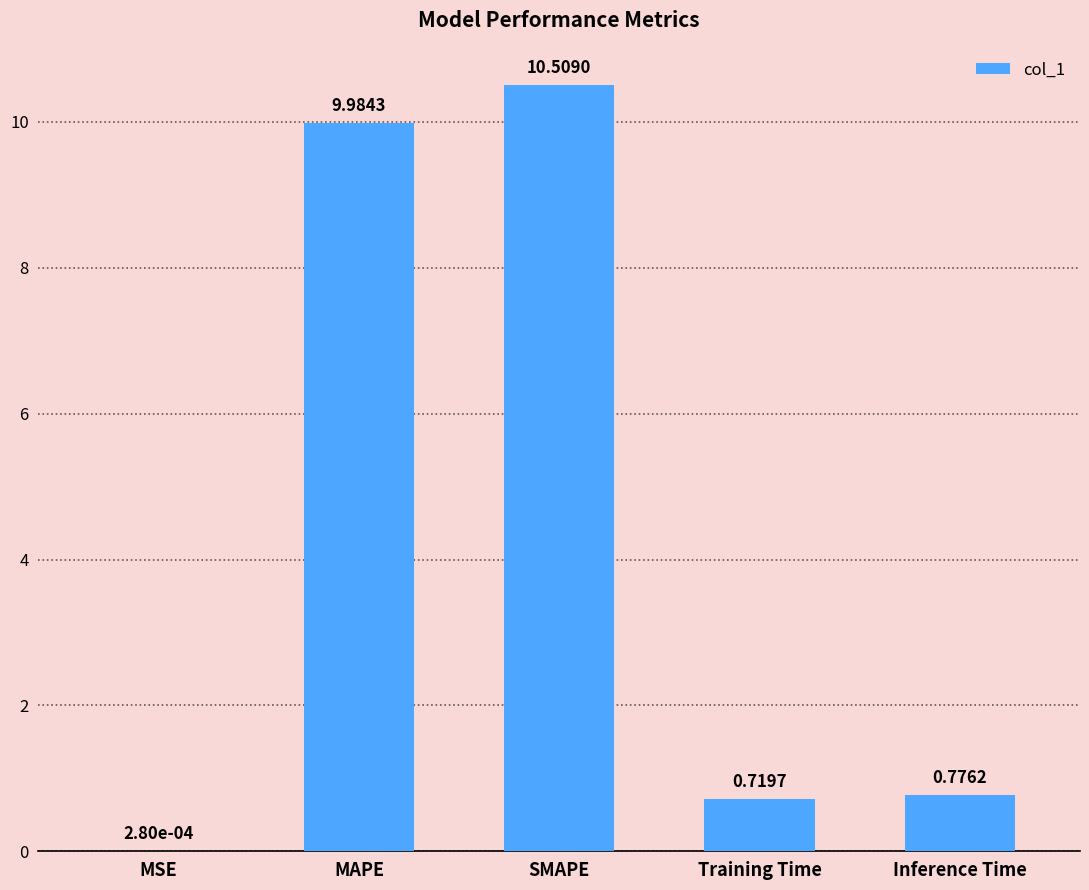

True or false: the data shows 16.9 at MAPE.

False